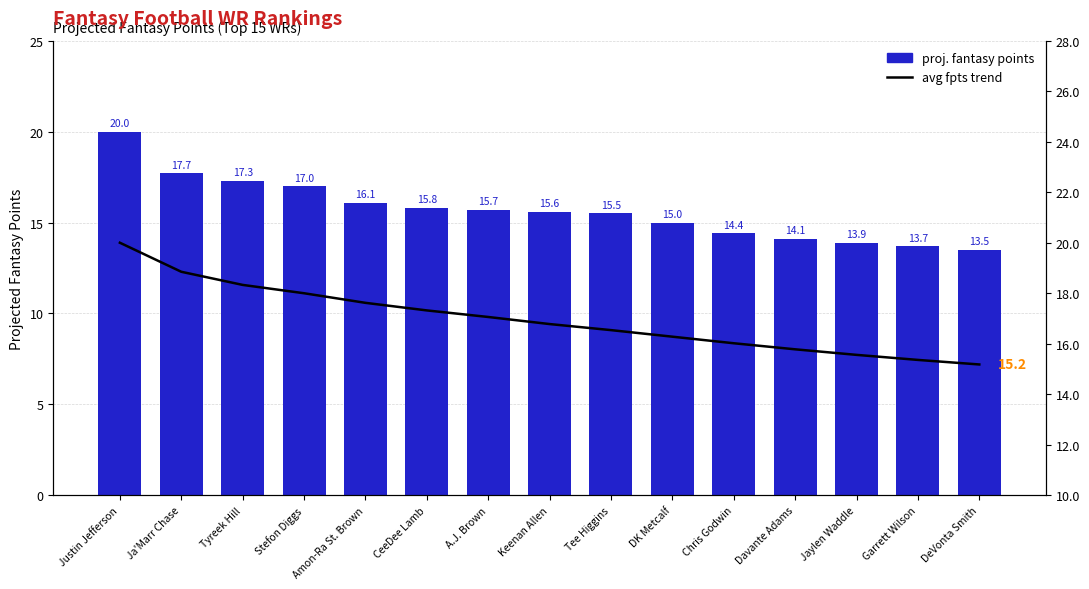

What is the total value across all series at Davante Adams?

29.9